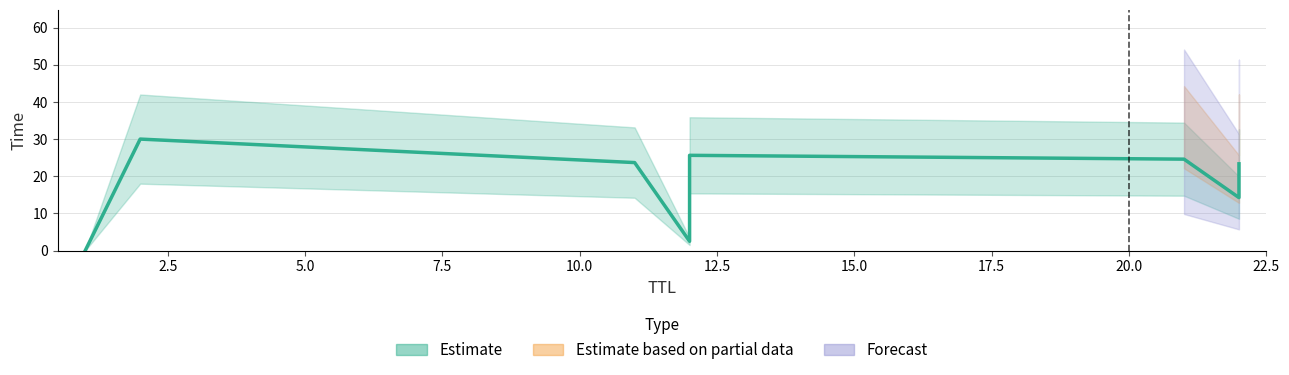

Reading left to right, list all the values displayed in this chart.

1=0.0	12=2.5	22=14.2	12=14.9	22=16.1	12=17.4	22=23.3	11=23.7	21=24.6	12=25.6	2=30.0